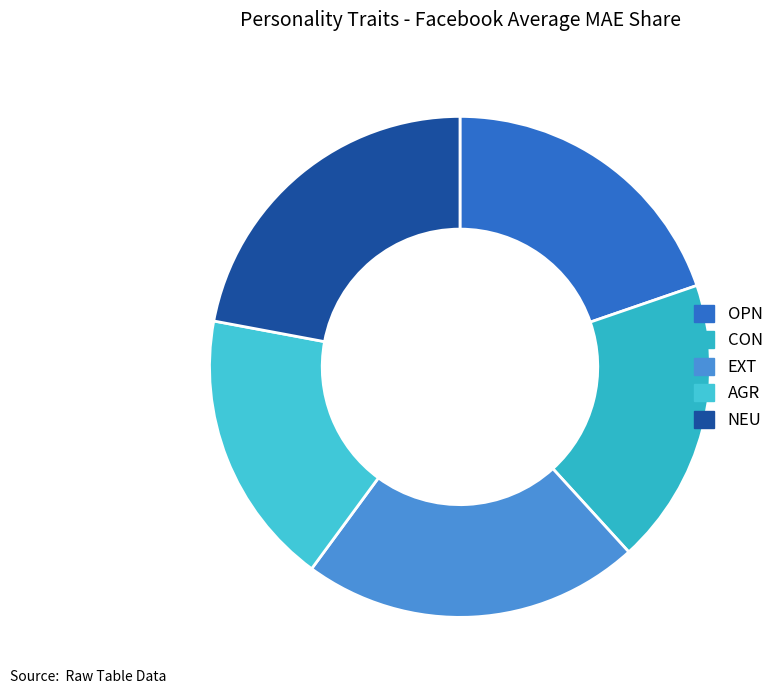

To the nearest percent, what is the average slice percentage?

20%